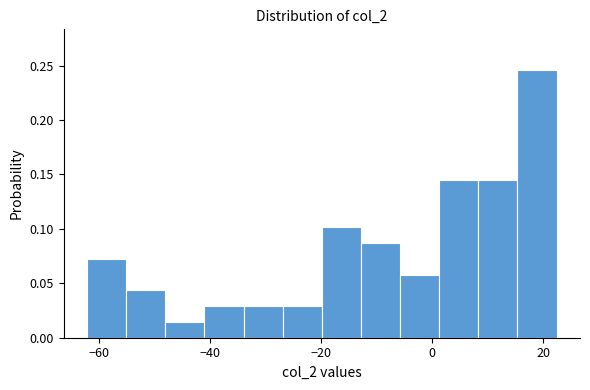

Read against the x-axis, roughly where is the centre of the tallest bar?

18